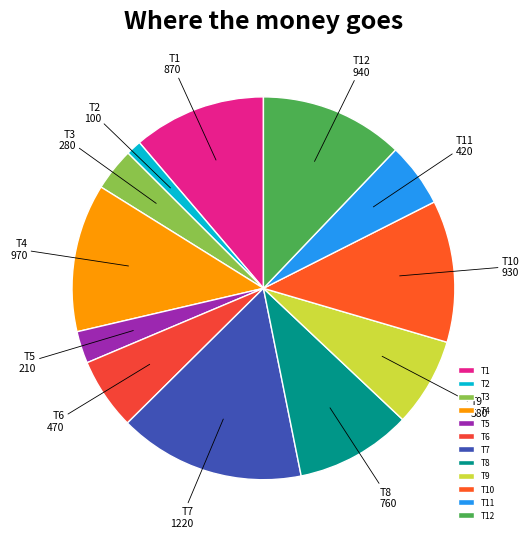

Which category has the smallest portion of the pie?

T2